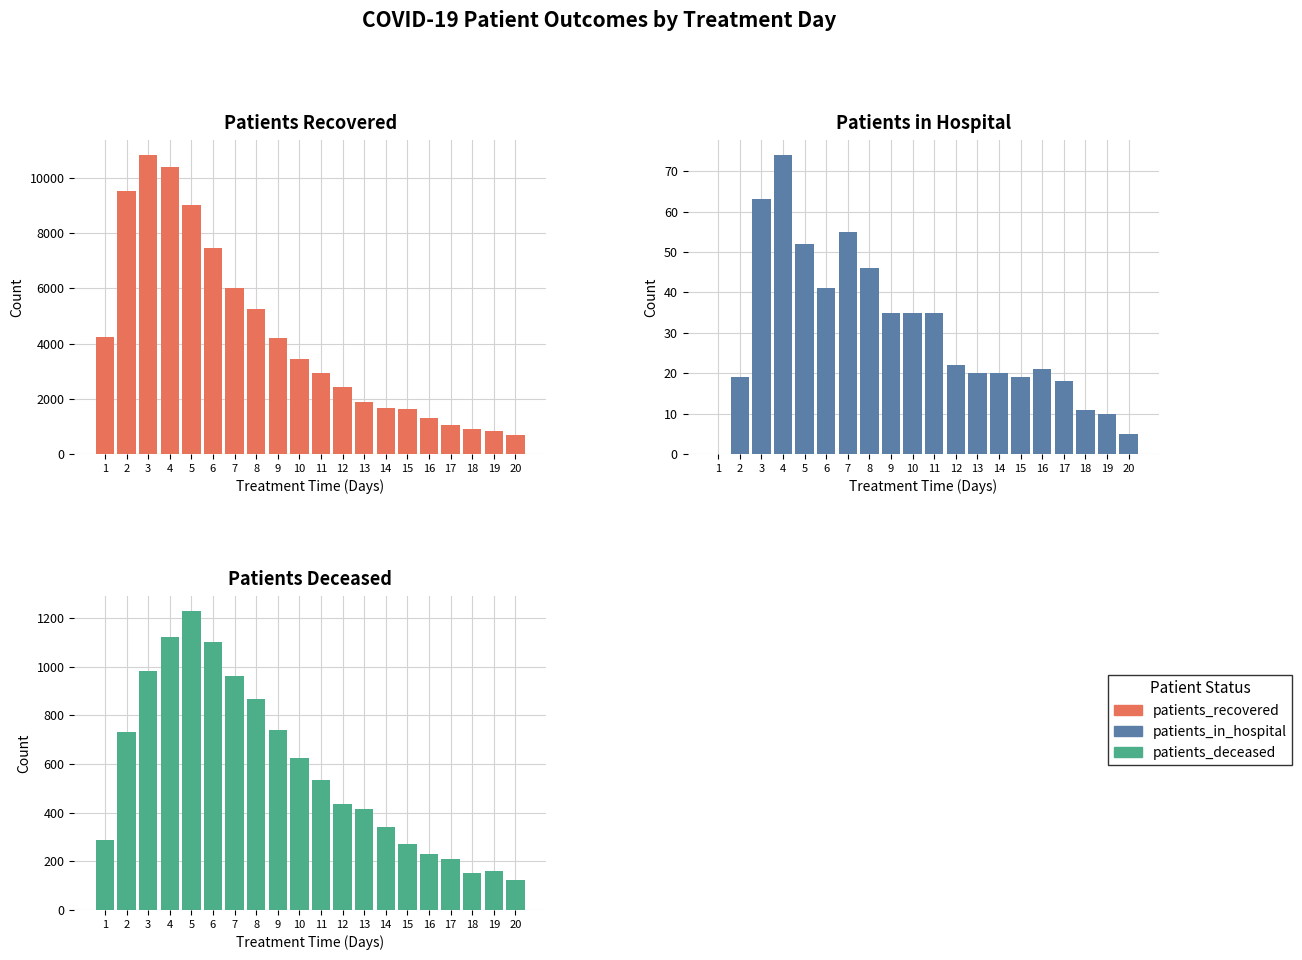

At which label does patients_recovered reach its minimum?

20